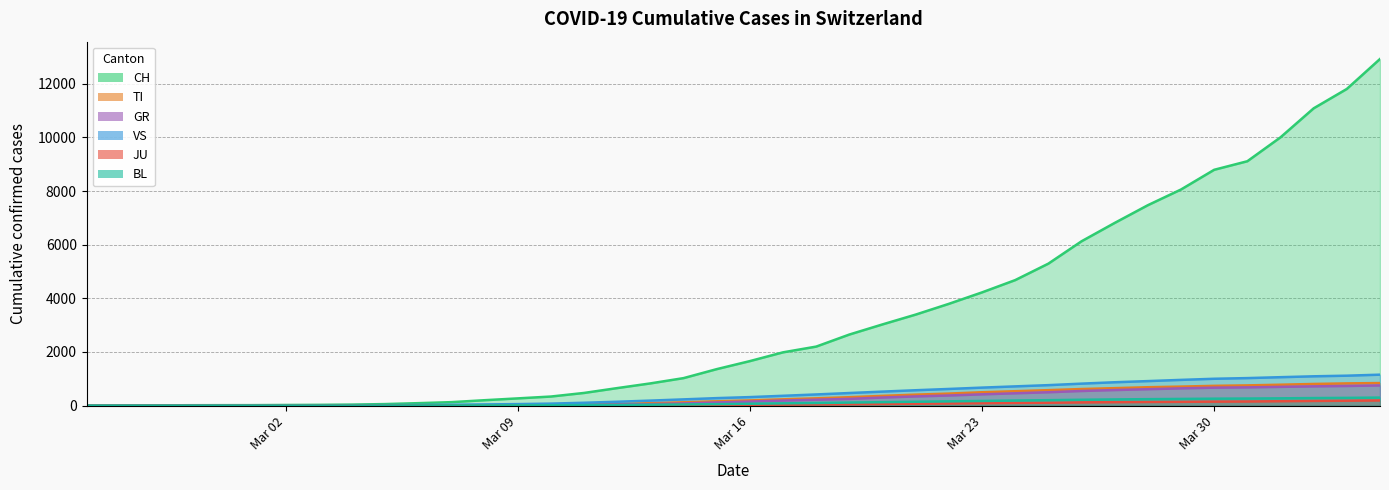

The value of VS at 2020-03-15 is 278. True or false?

True